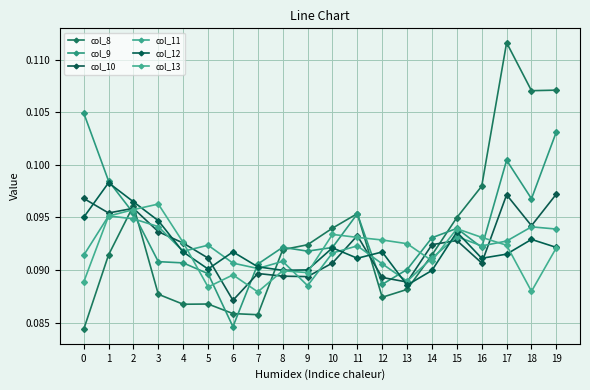

How many distinct data groups are displayed?

6